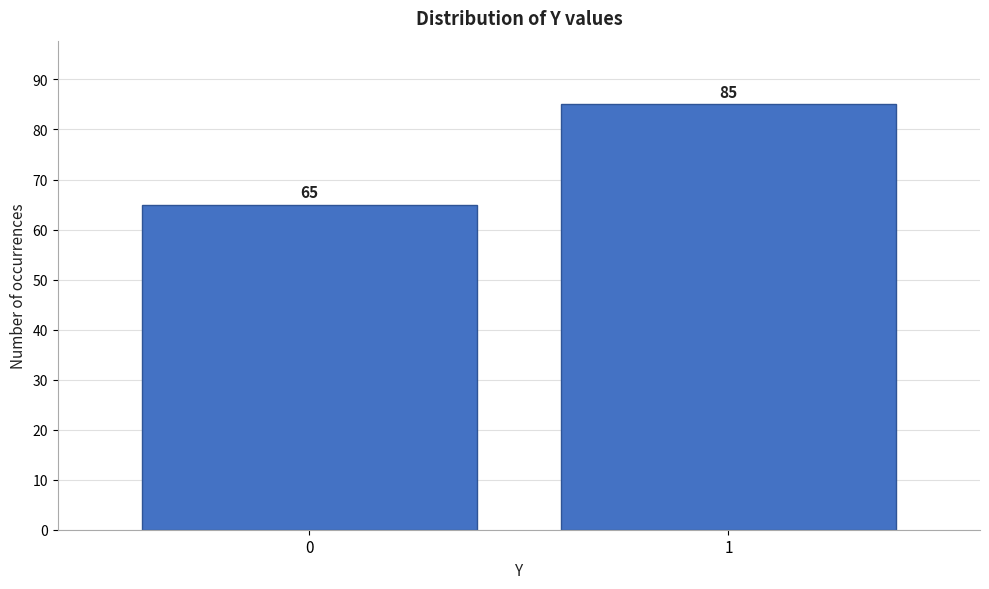

Reading left to right, list all the values displayed in this chart.

65	85